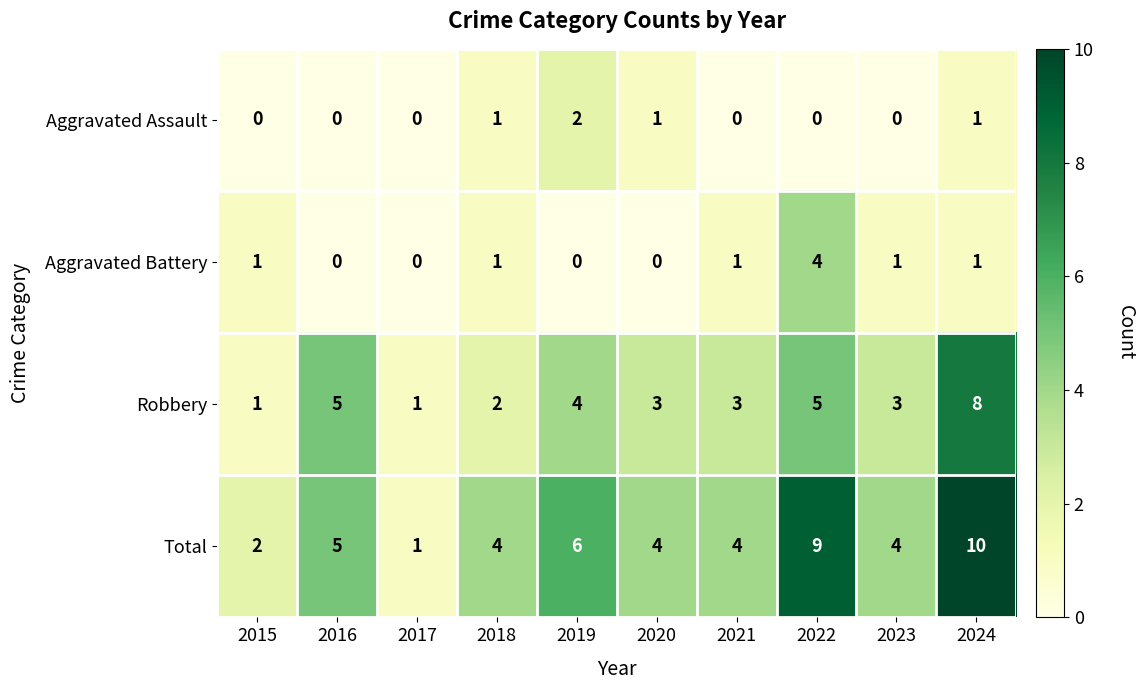

True or false: Total has a value of 10 at 2024.

True